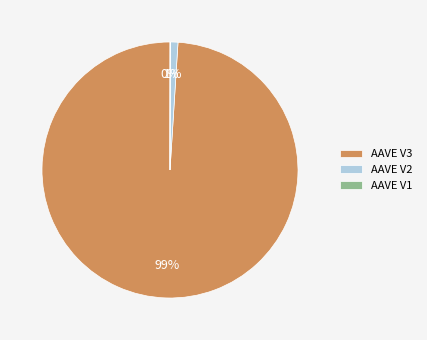

What is the largest slice in the pie chart?

AAVE V3